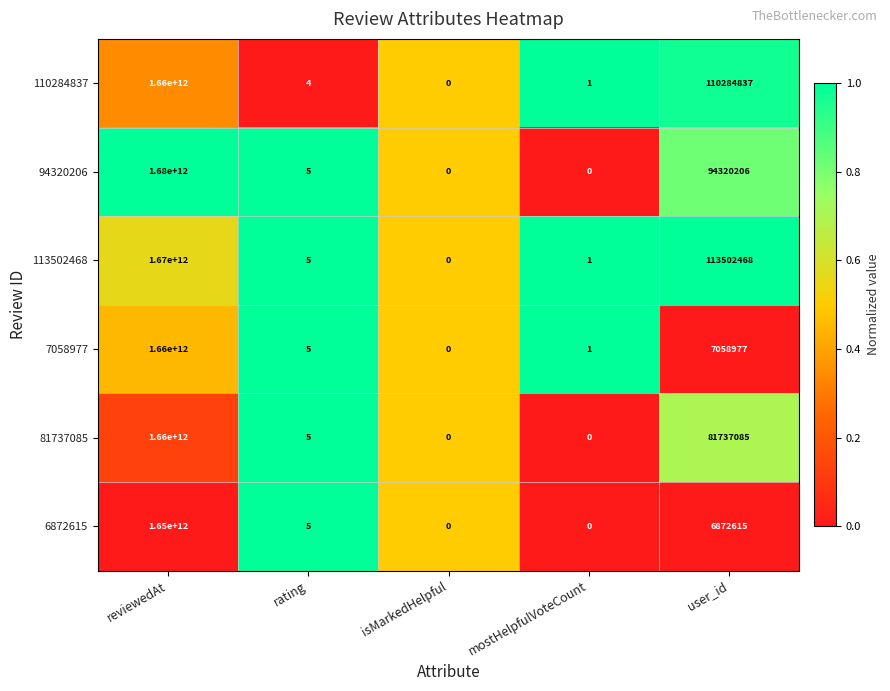

Between reviewedAt and mostHelpfulVoteCount, which series saw the biggest shift?

94320206